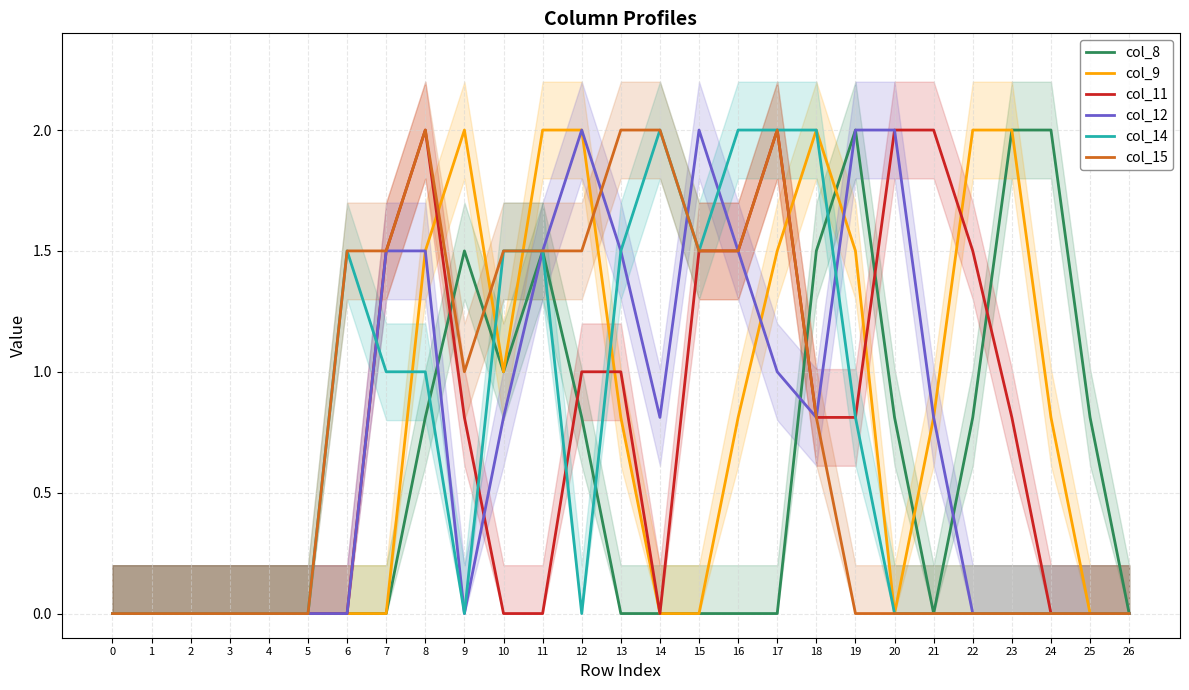

How many positive values does the col_12 series have?

14